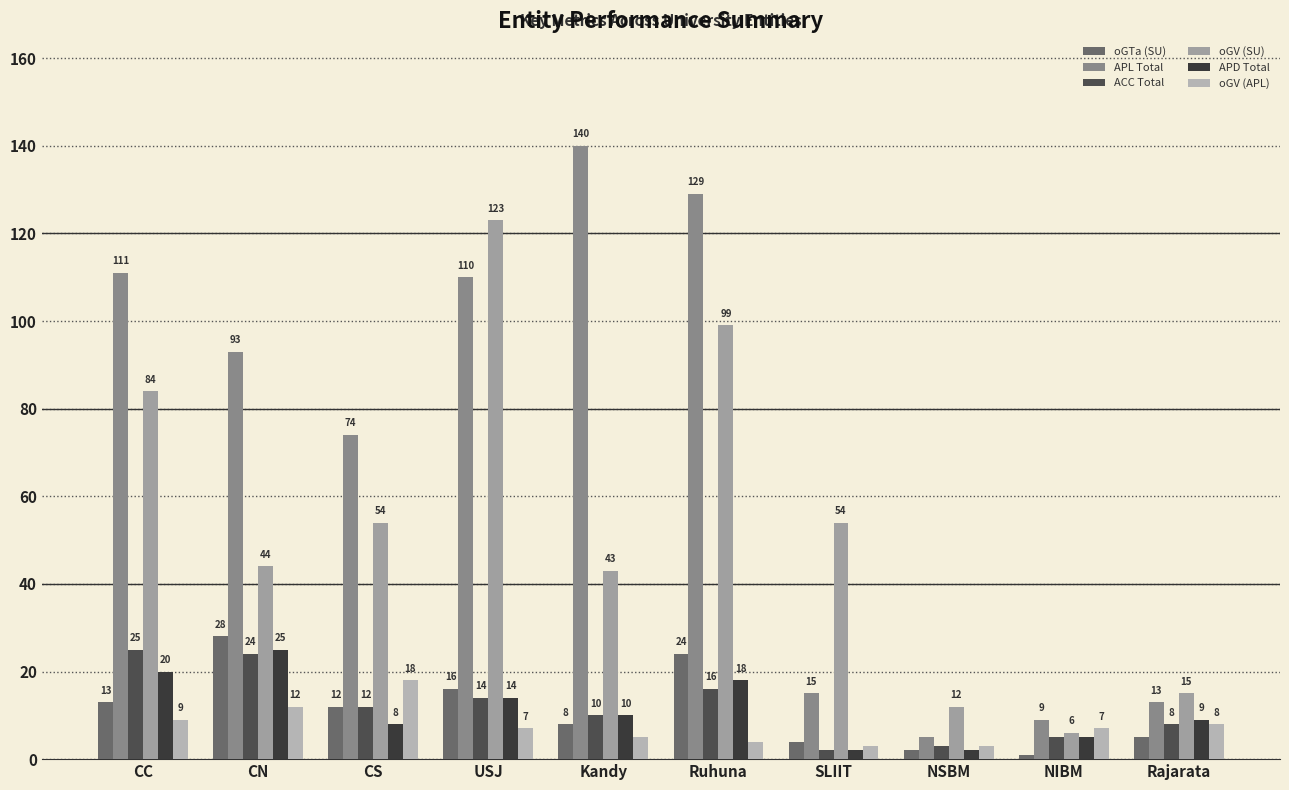

What is the sum of all ACC Total values?

119